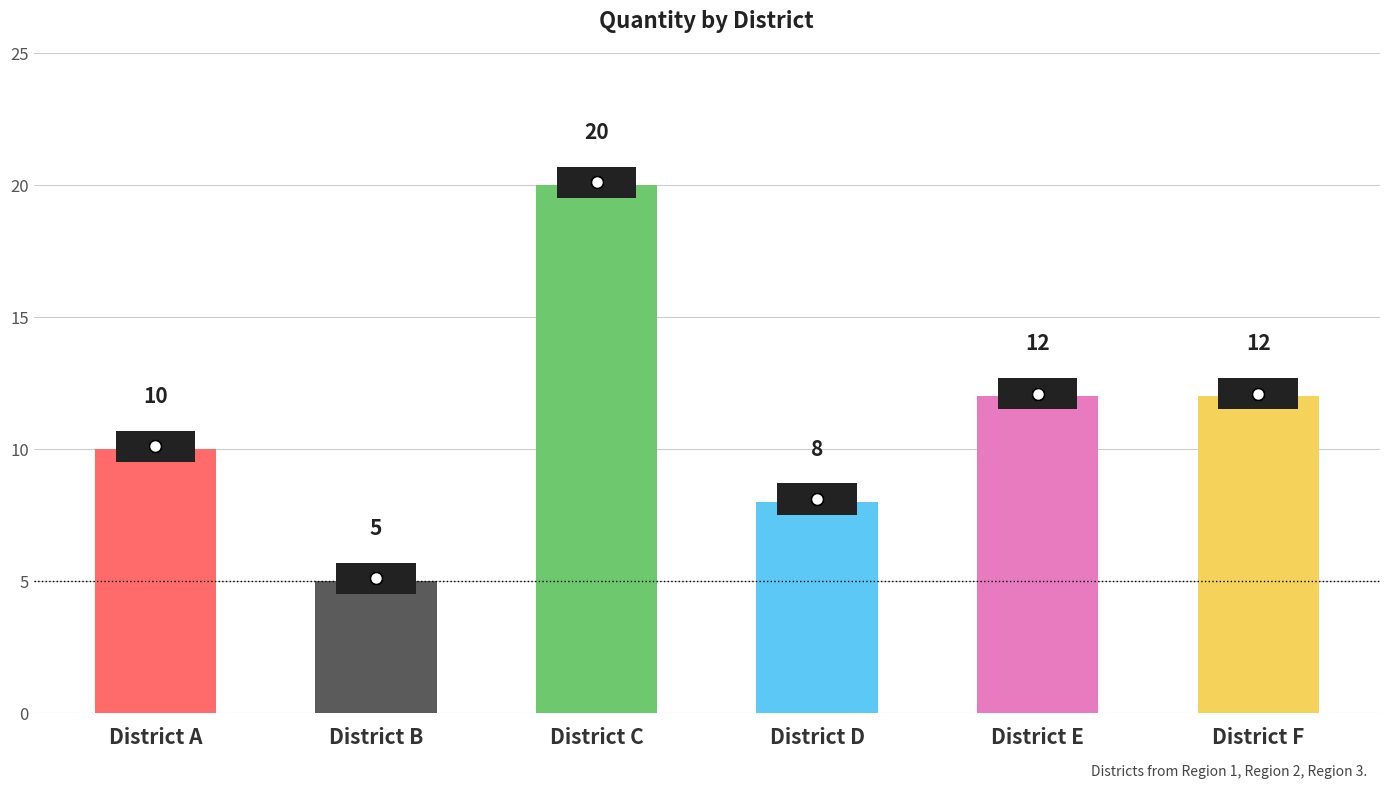

Count the number of categories in the chart.

6